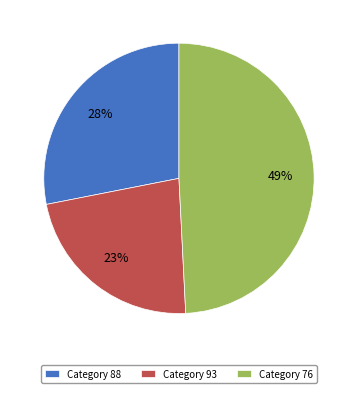

Rank the categories by value from highest to lowest.

Category 76, Category 88, Category 93